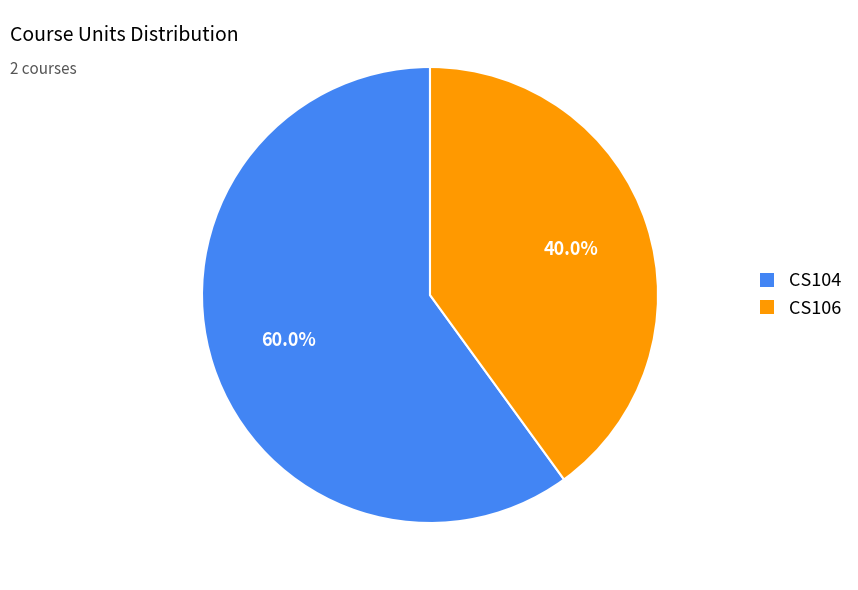

How many segments does this pie chart have?

2